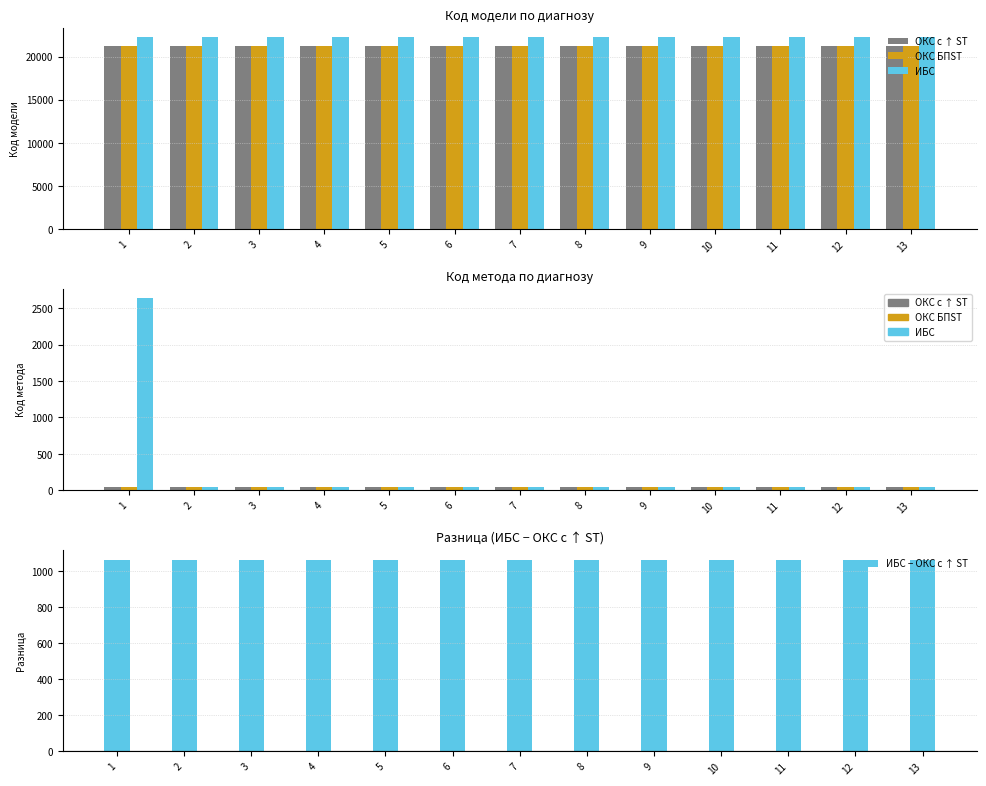

What is the difference between the maximum and minimum values in the Код метода ИБС series?

2588